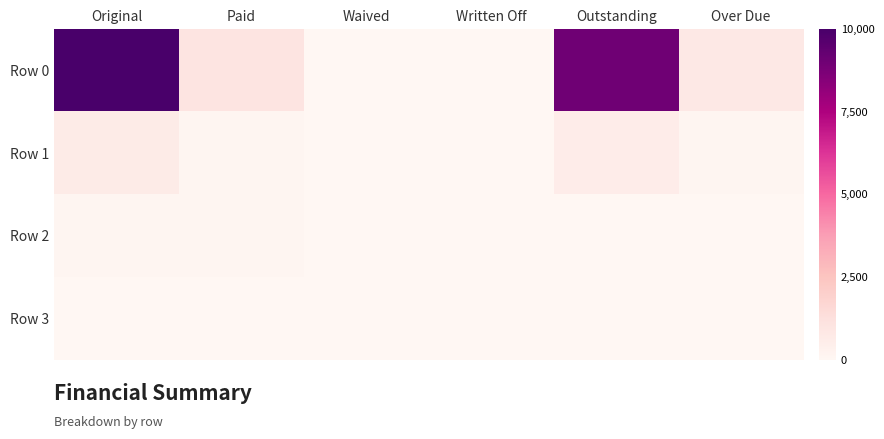

Rank the series by their maximum value, from lowest to highest.

Row 3, Row 2, Row 1, Row 0